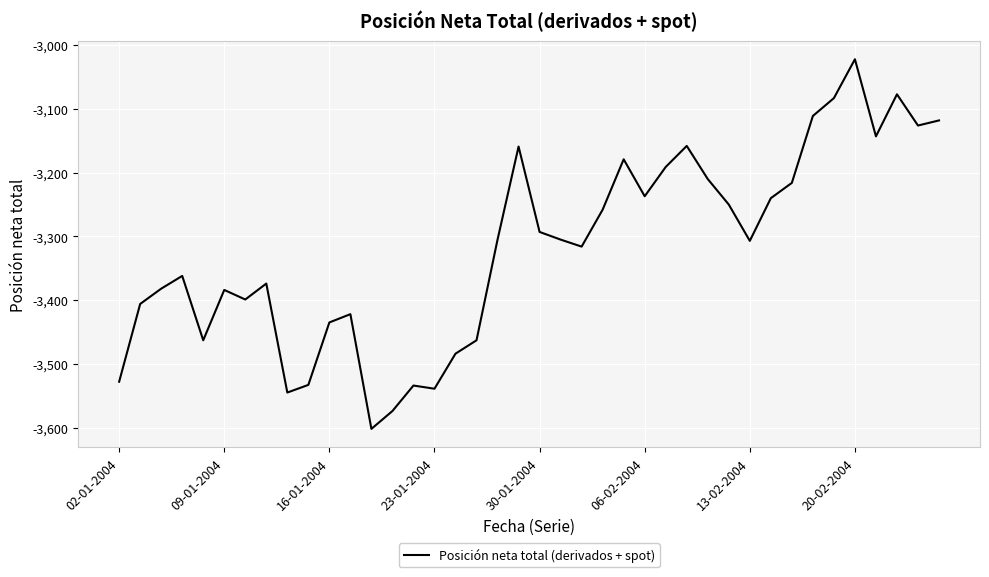

What is the minimum value shown in the chart?

-3602